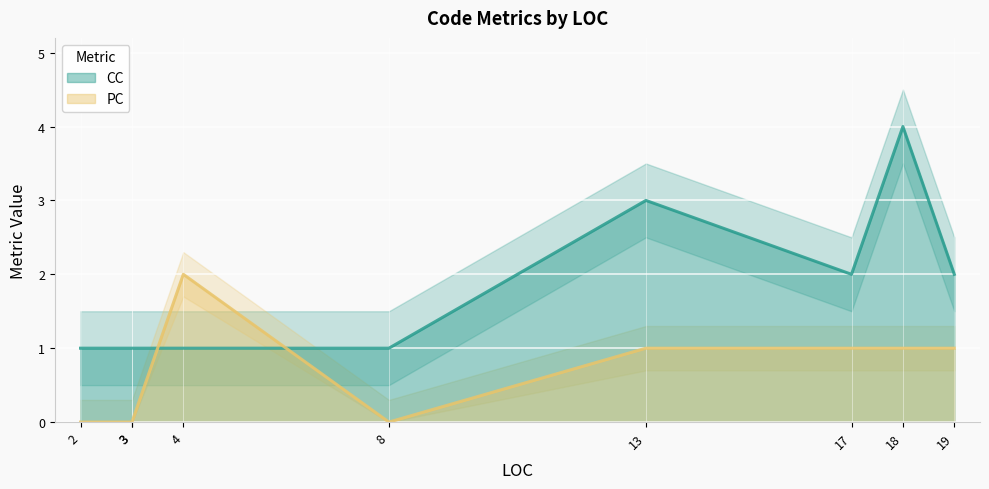

Where is PC nearest to the value 1?

18